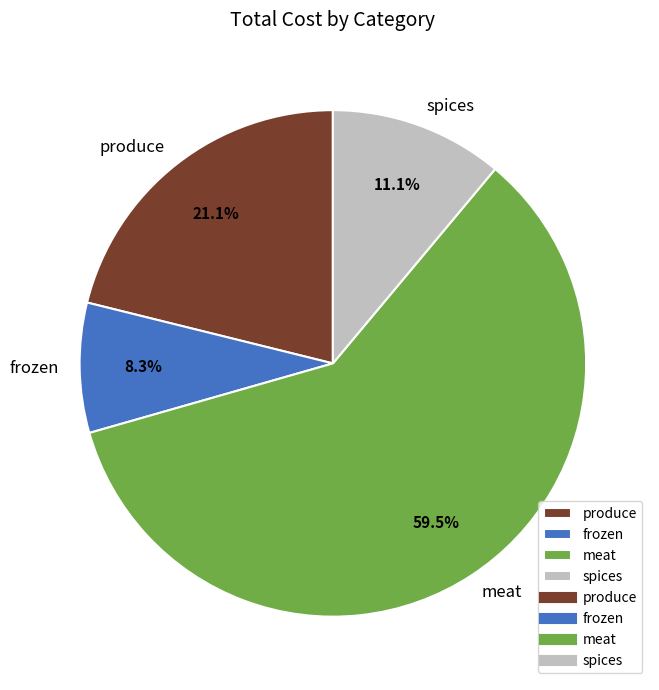

How many segments does this pie chart have?

4